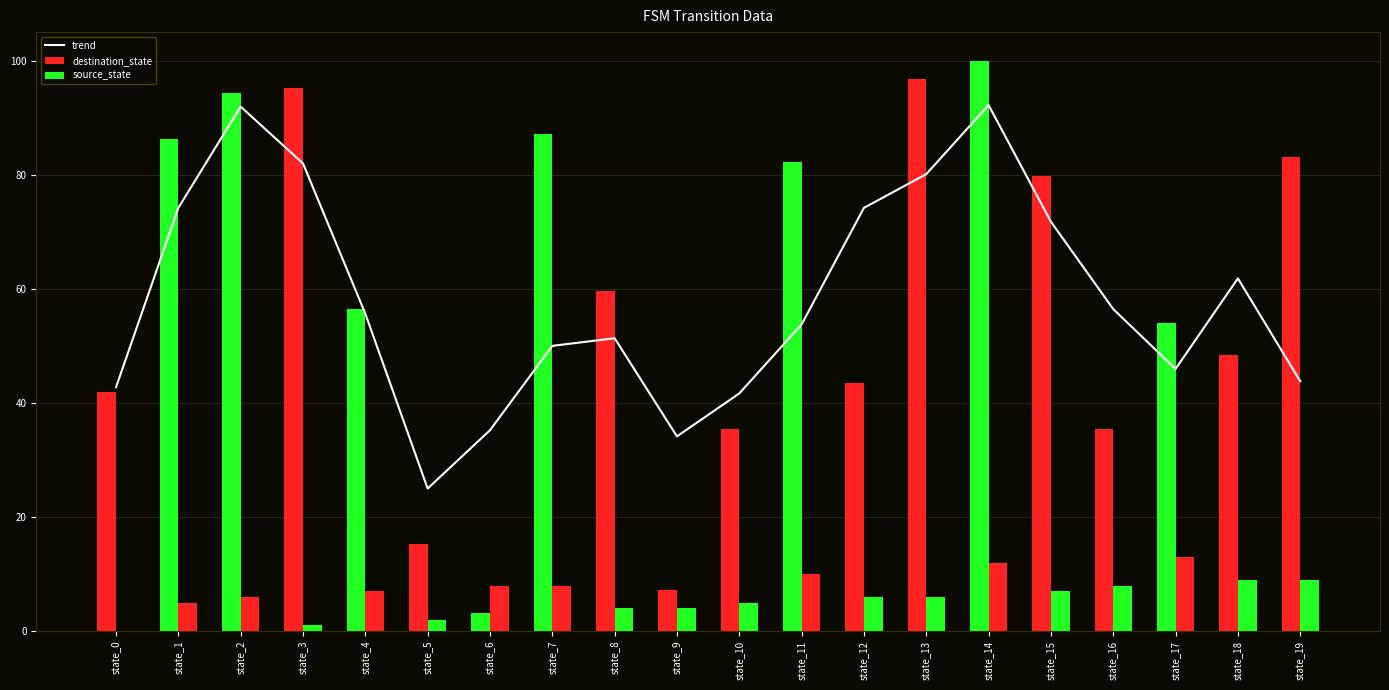

Rank the categories by source_state value from lowest to highest.

state_0, state_3, state_5, state_8, state_9, state_1, state_10, state_2, state_12, state_13, state_4, state_15, state_6, state_7, state_16, state_18, state_19, state_11, state_14, state_17